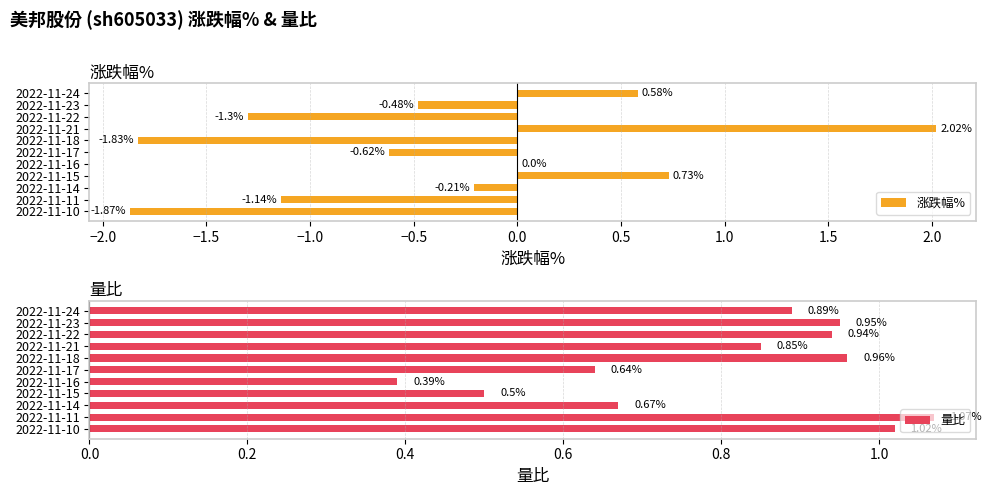

Reading right to left, what are all the values shown in this chart?

涨跌幅%: -1.9	-1.1	-0.2	0.7	0.0	-0.6	-1.8	2.0	-1.3	-0.5	0.6
量比: 1.0	1.1	0.7	0.5	0.4	0.6	1.0	0.8	0.9	0.9	0.9